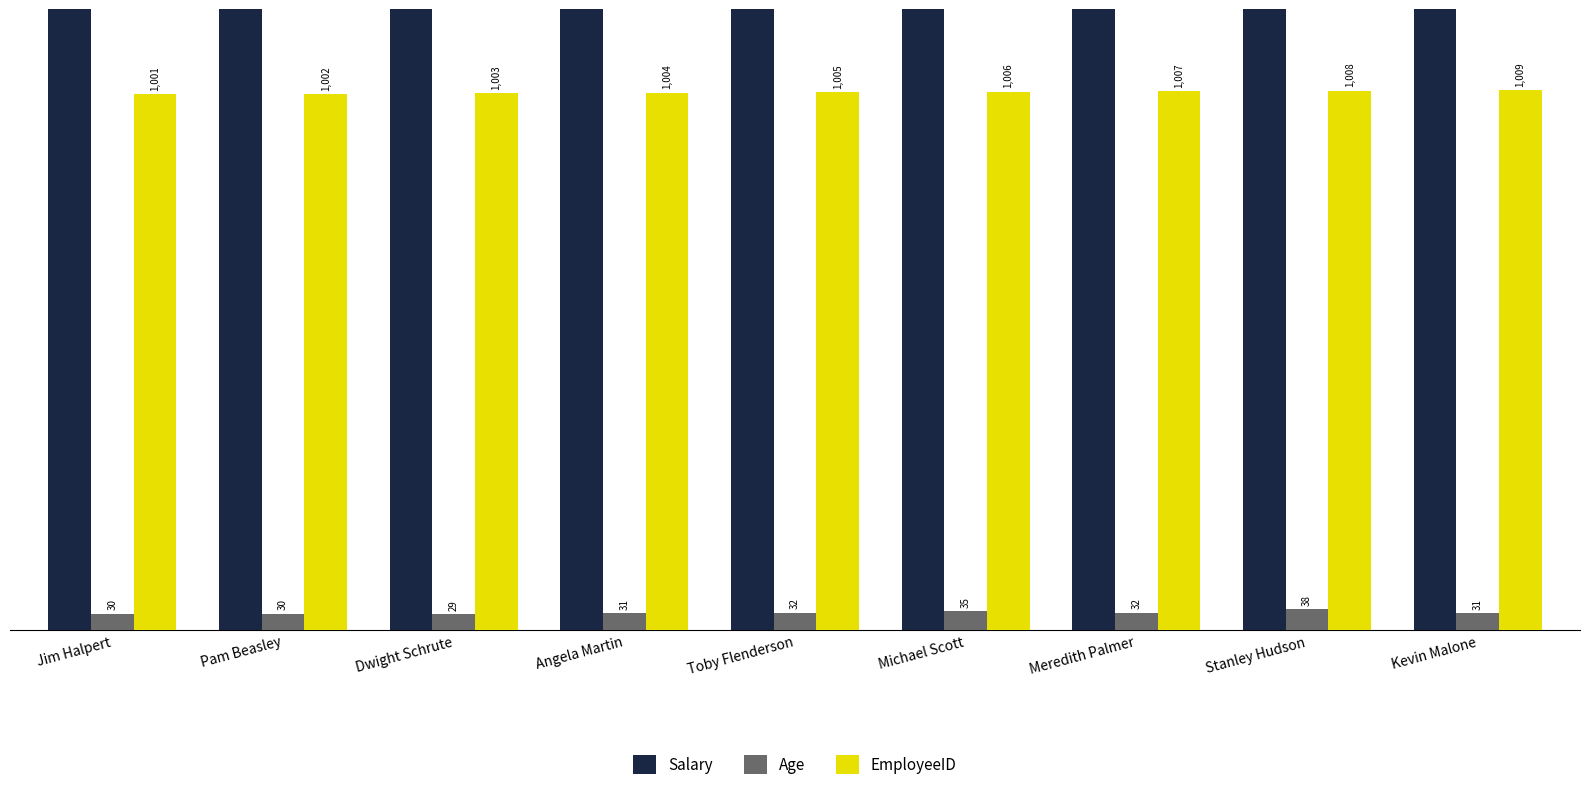

Is the value of EmployeeID at Toby Flenderson greater than the value of Age at Pam Beasley?

Yes